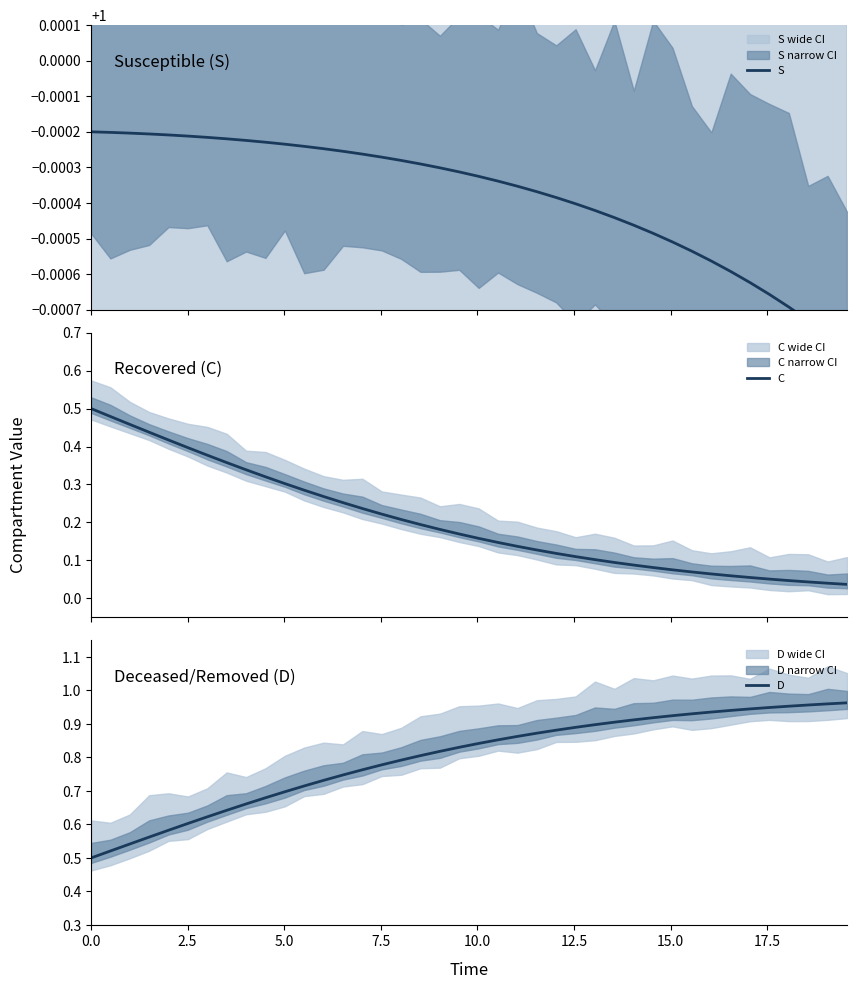

Does the chart have visible grid lines?

No